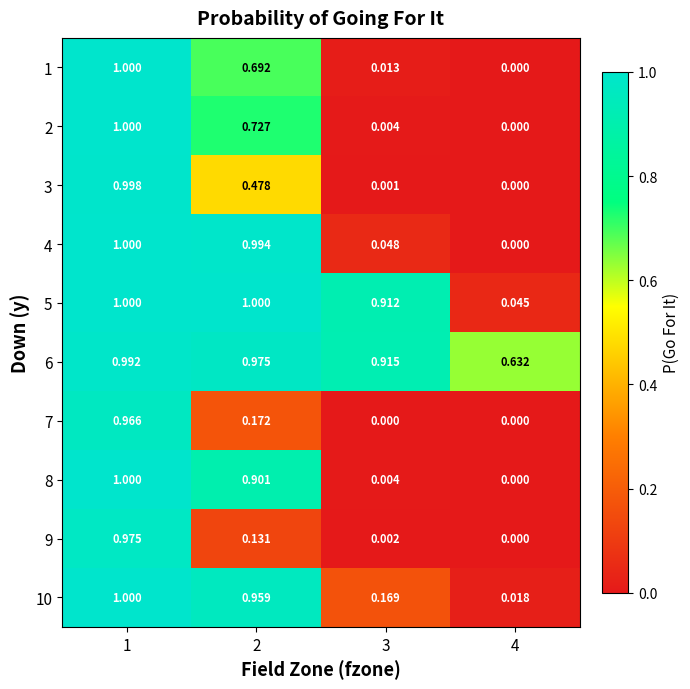

How many categories are shown in the chart?

4